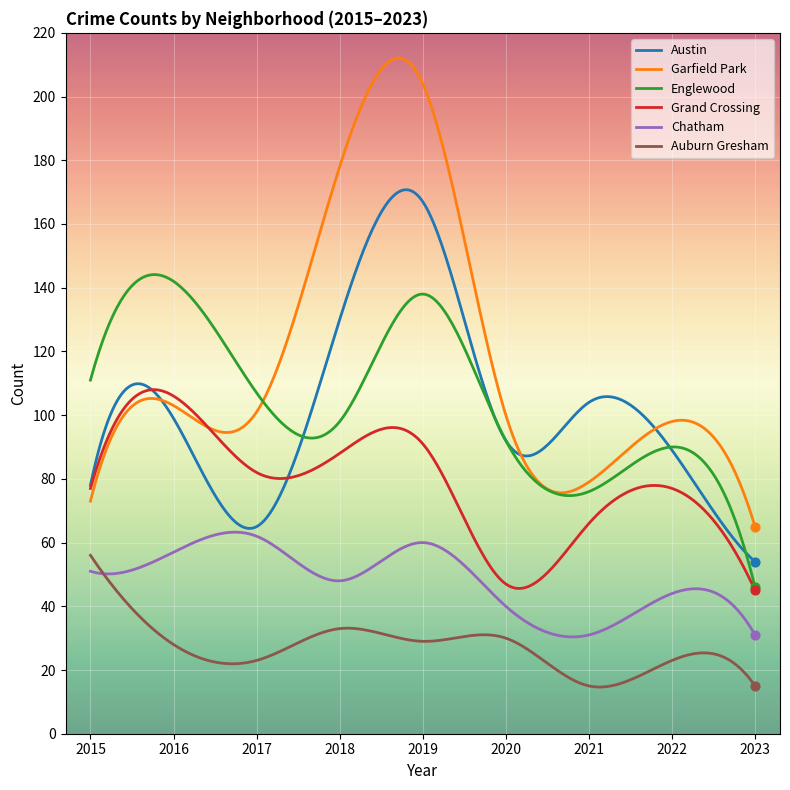

Which series has the largest range (max minus min)?

Garfield Park